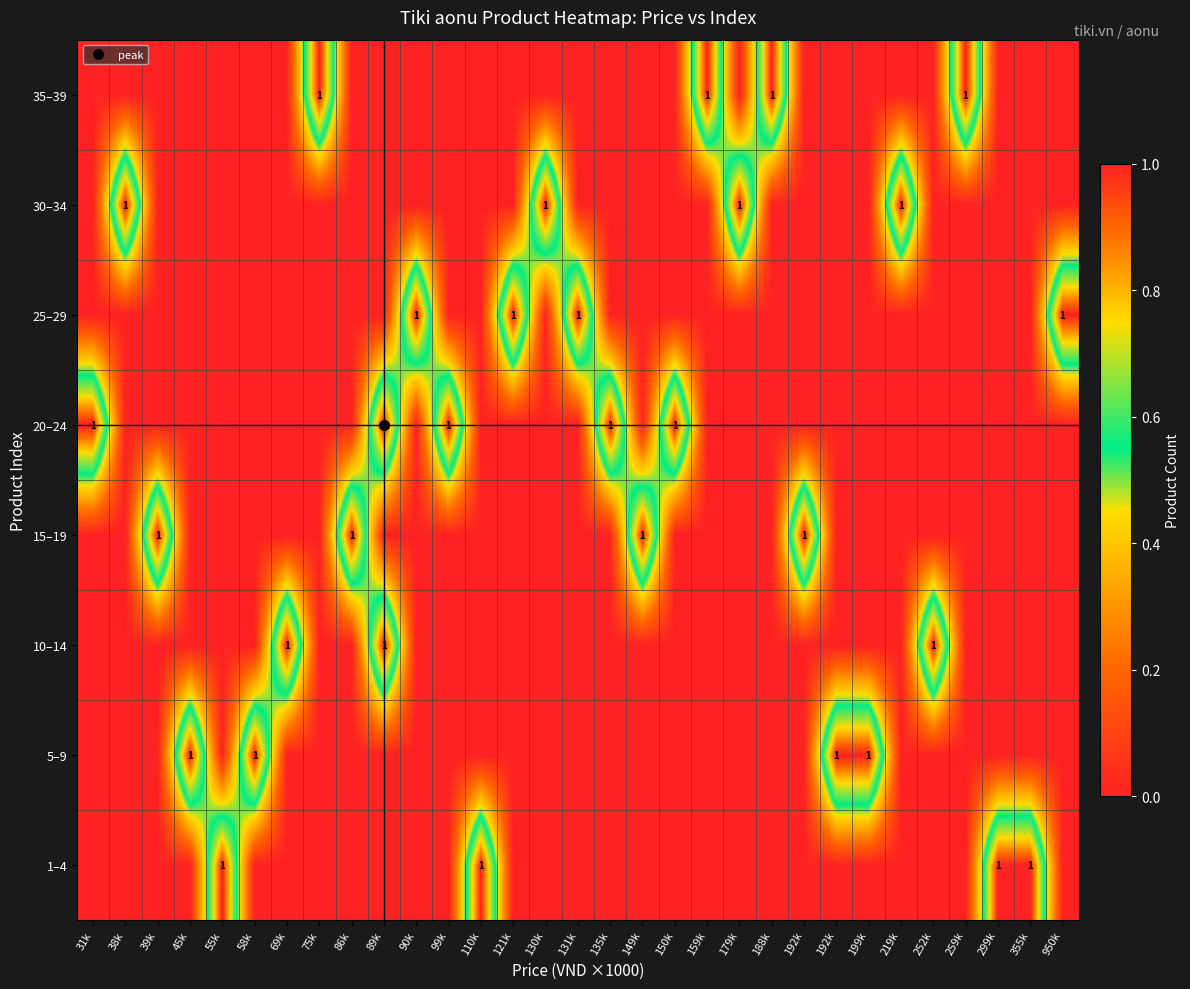

Is the value of 5–9 at 58k greater than the value of 25–29 at 121k?

No